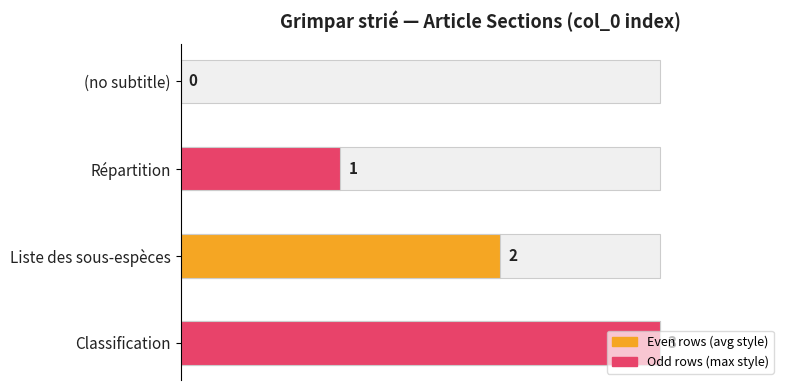

Does the chart contain any negative values?

No